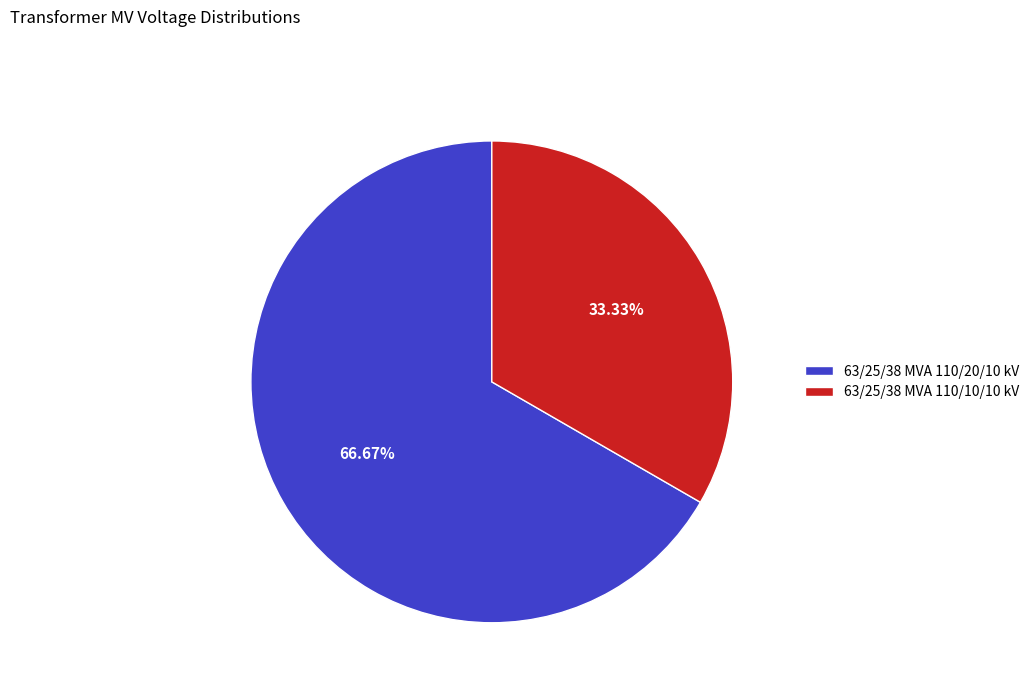

Does 63/25/38 MVA 110/10/10 kV represent more than half of the total?

No